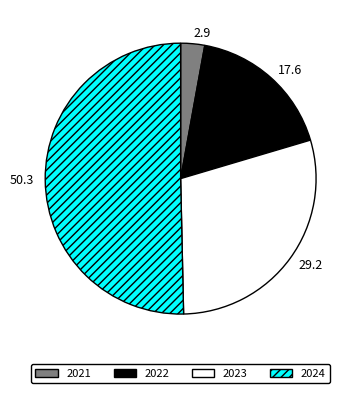

Is it true that 2022 is 28% of the pie?

False